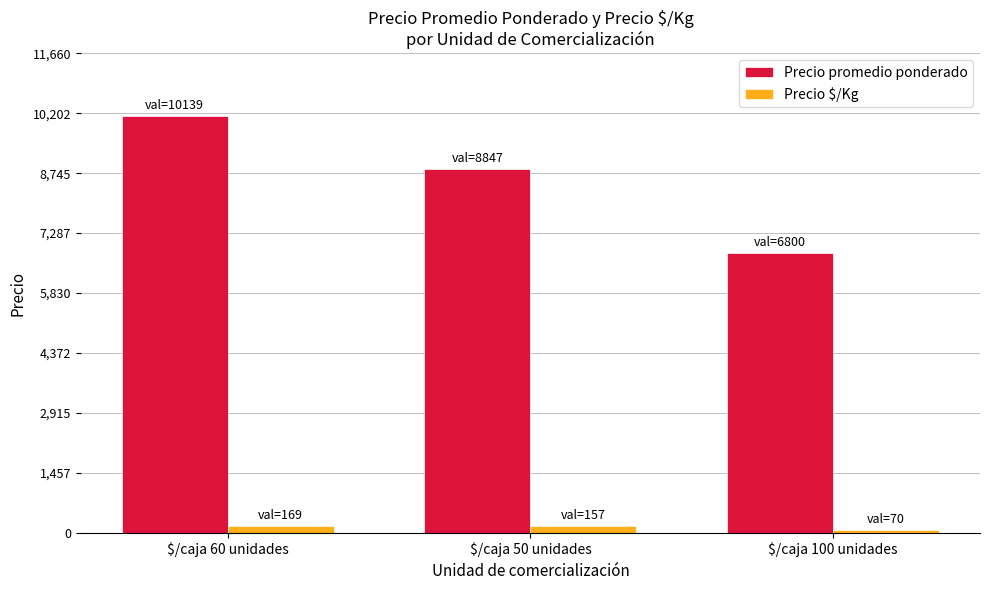

What is the maximum value for Precio promedio ponderado?

10139